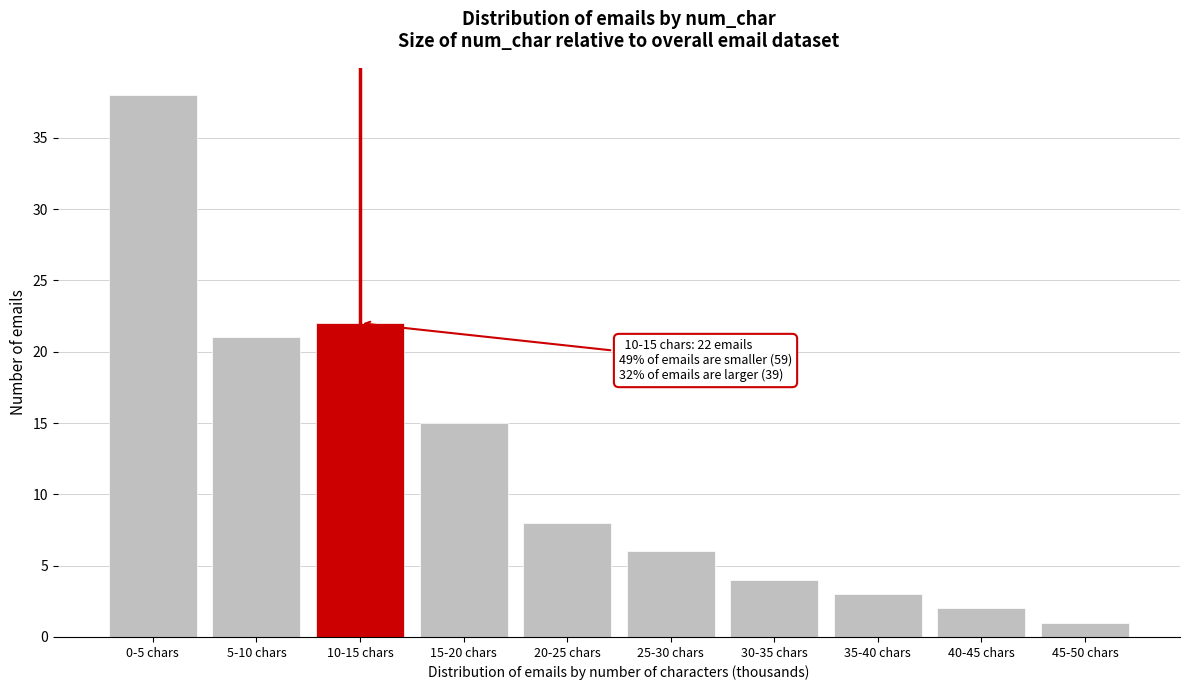

Reading right to left, what are all the values shown in this chart?

1	2	3	4	6	8	15	22	21	38